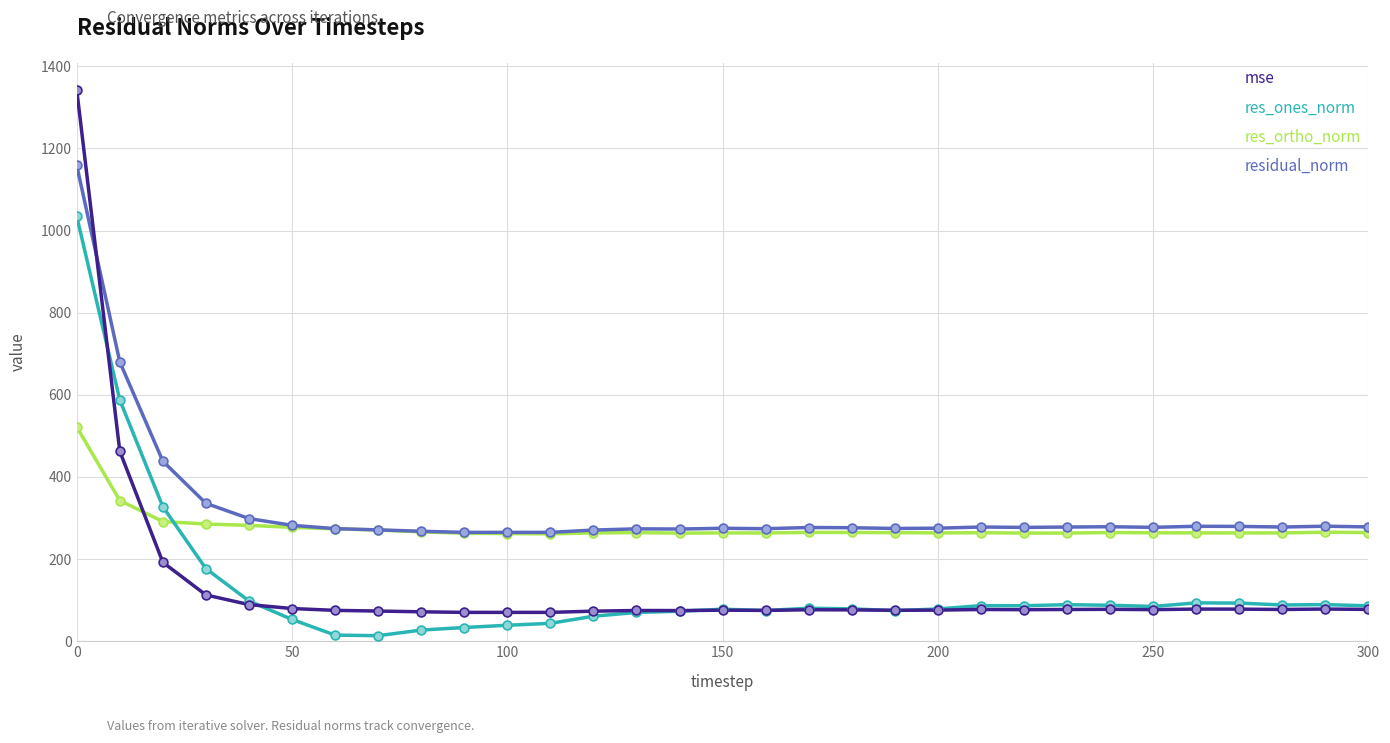

At how many categories does at least one series exceed 993?

1